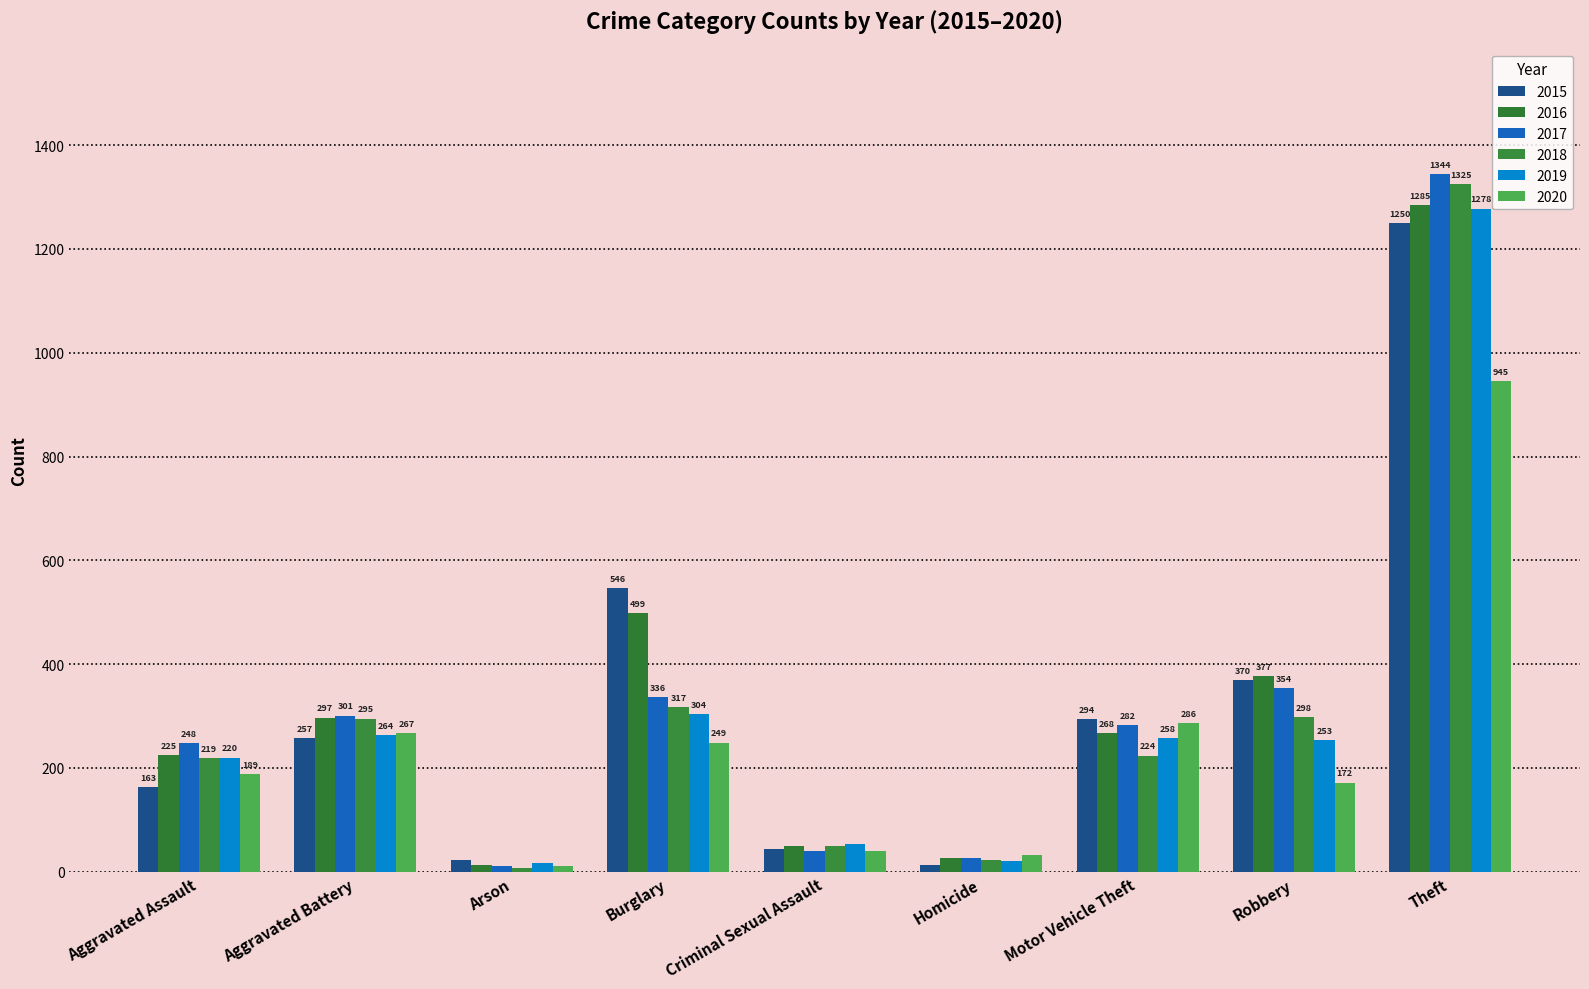

At Burglary, list the series in order from smallest to largest.

2020, 2019, 2018, 2017, 2016, 2015